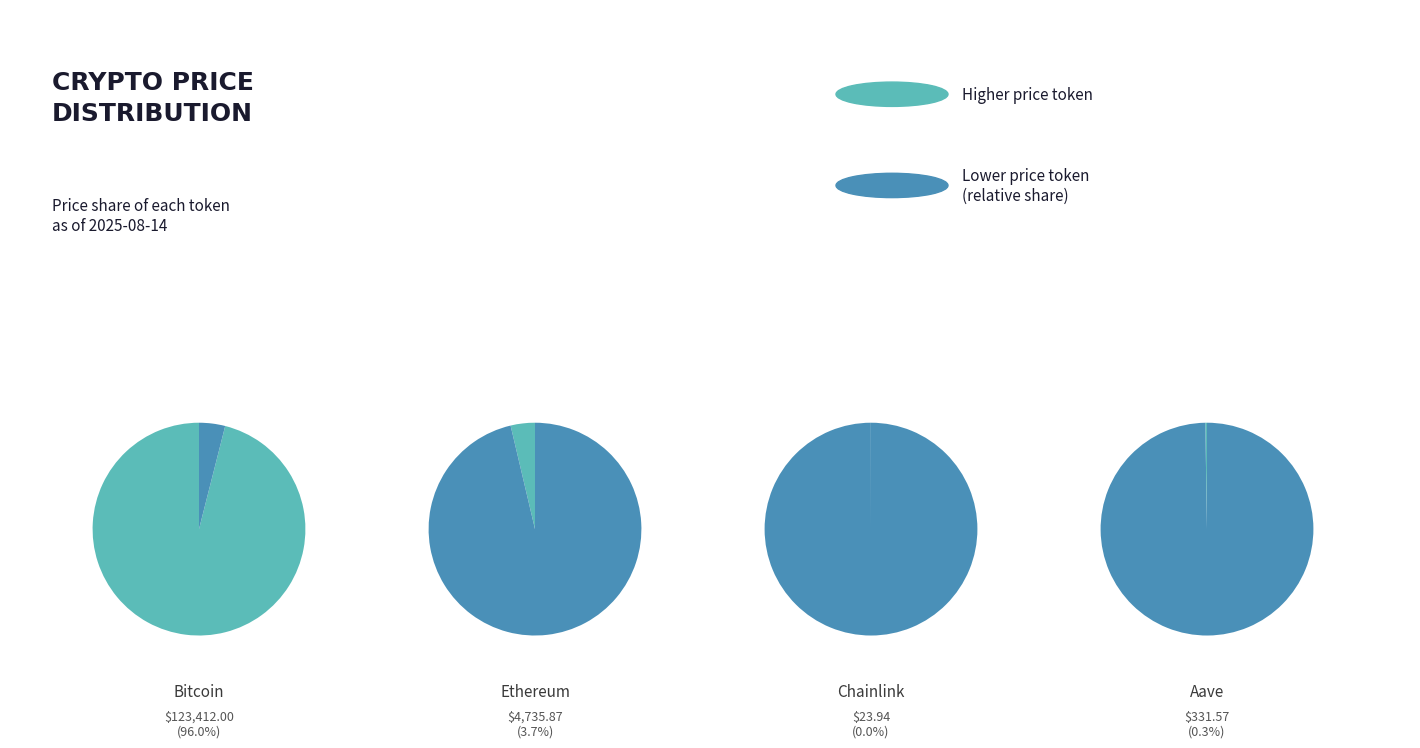

Rank the categories by value from highest to lowest.

Bitcoin, Ethereum, Aave, Chainlink